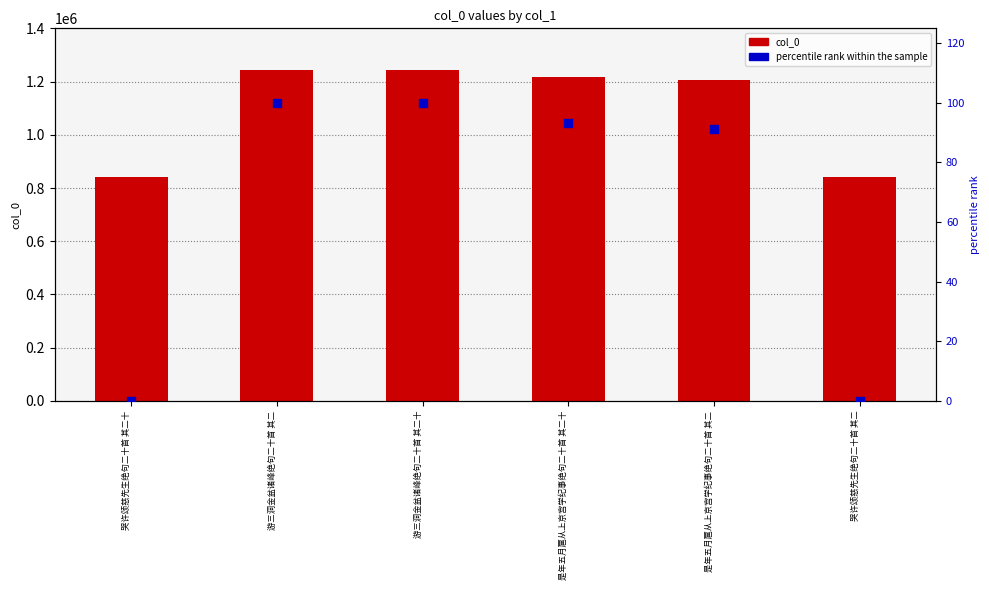

Which series has the largest Y range (max minus min)?

col_0